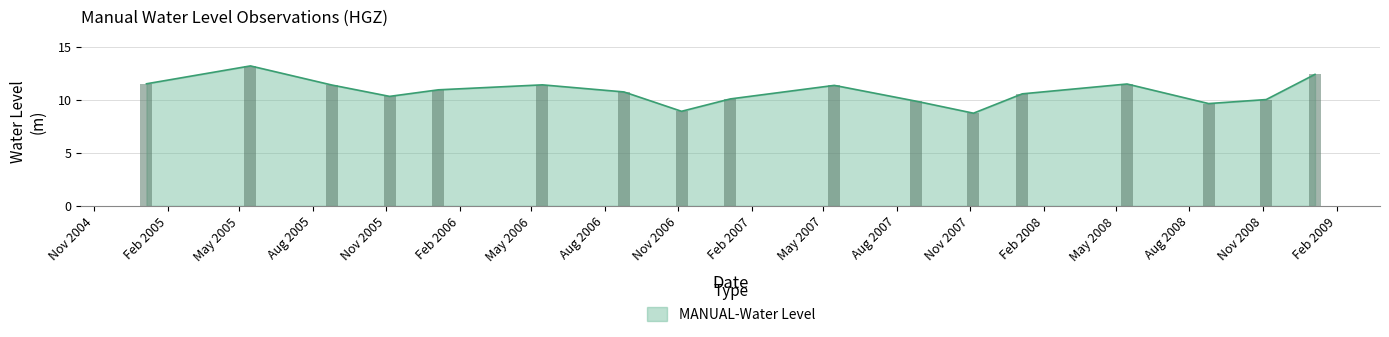

Reading left to right, what are all the values shown in this chart?

2005-01-05=11.5	2005-05-15=13.2	2005-08-25=11.4	2005-11-05=10.4	2006-01-05=11.0	2006-05-15=11.4	2006-08-25=10.8	2006-11-05=8.9	2007-01-05=10.1	2007-05-15=11.4	2007-08-25=9.9	2007-11-05=8.8	2008-01-05=10.6	2008-05-15=11.5	2008-08-25=9.7	2008-11-05=10.1	2009-01-05=12.4